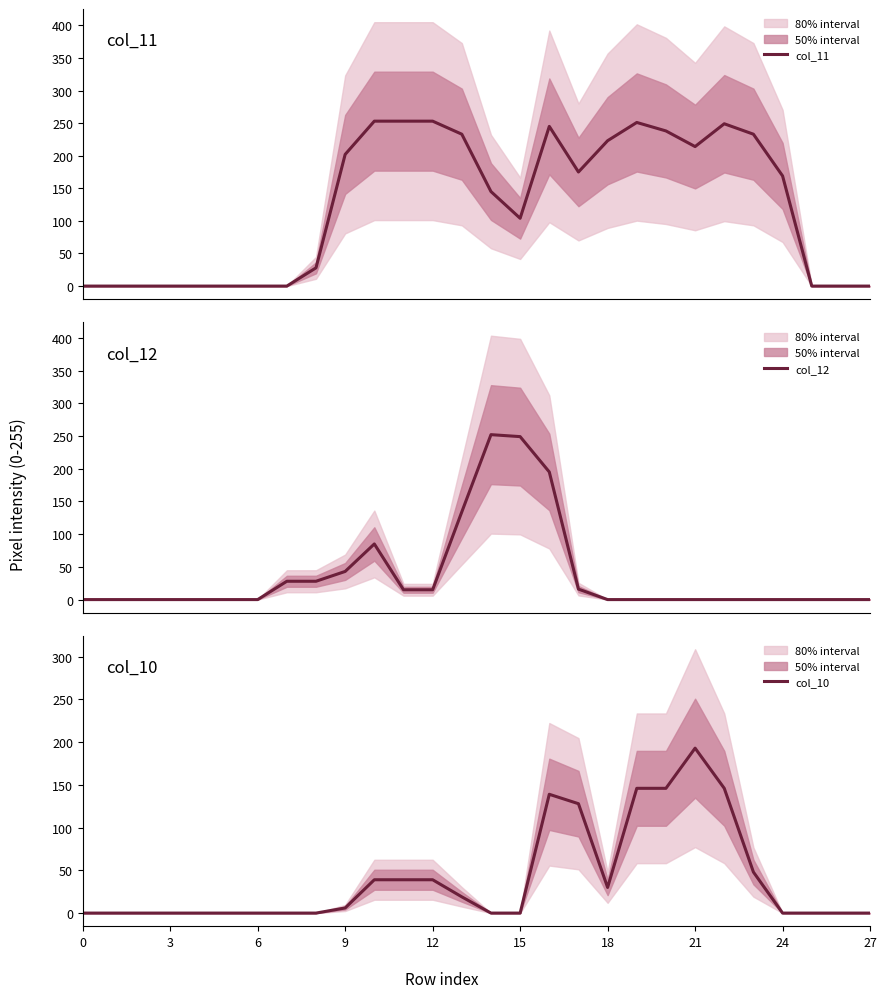

What is the highest value of the col_11 series?

253